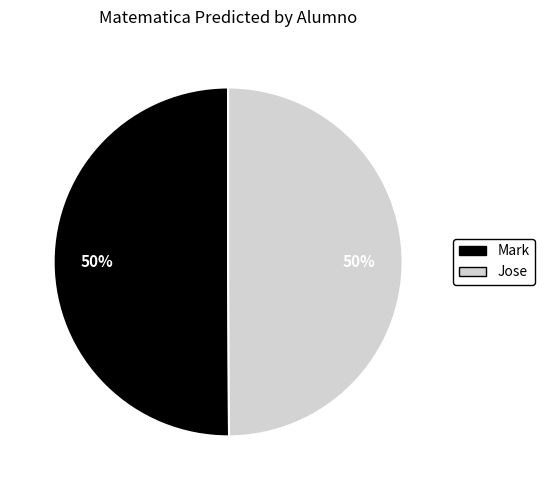

How many slices are in this pie chart?

2